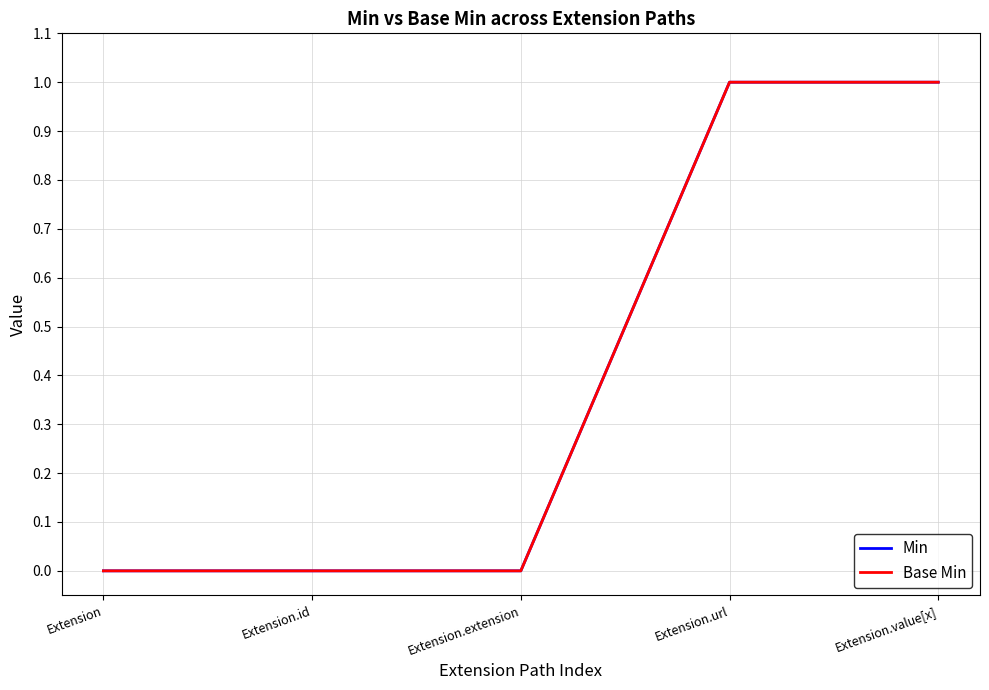

Does the chart have visible grid lines?

Yes